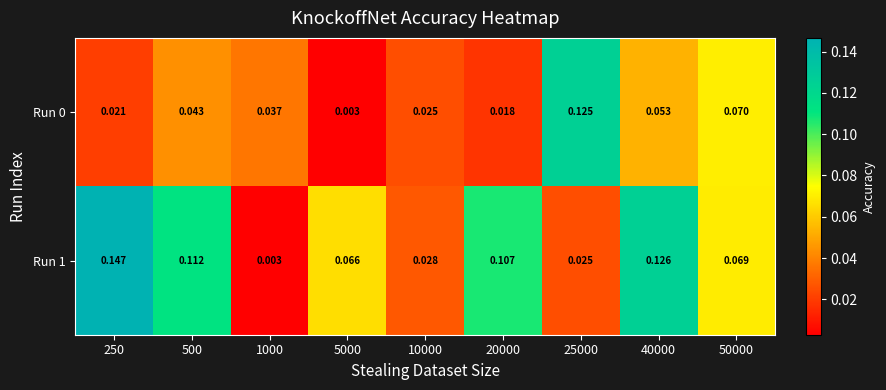

Which series has the widest spread of values?

Run 1